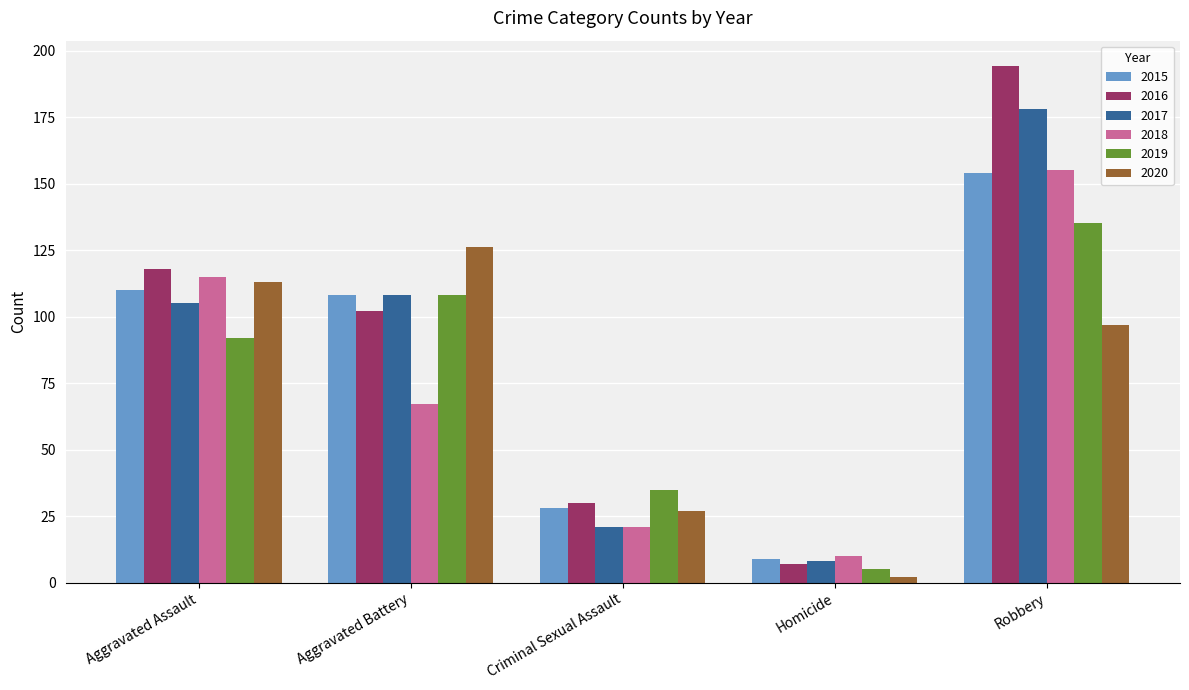

What is the value of the 2019 bar at the 2nd from the left?

108